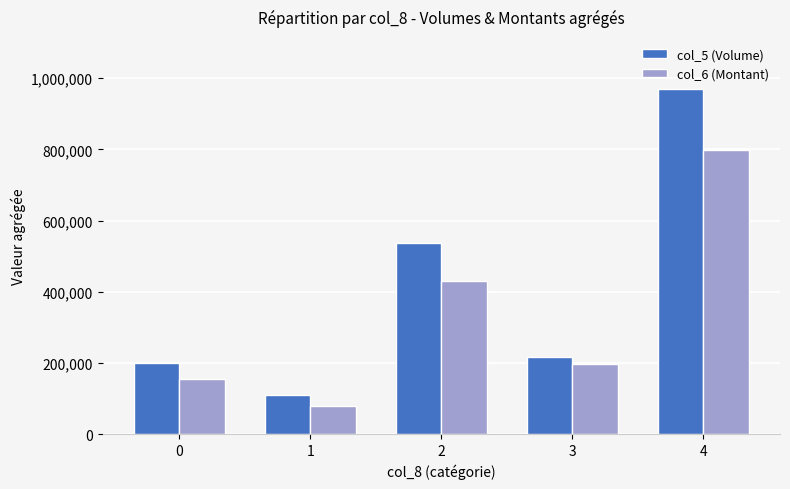

What is the difference between the col_5 (Volume) values at 2 and 0?

335000